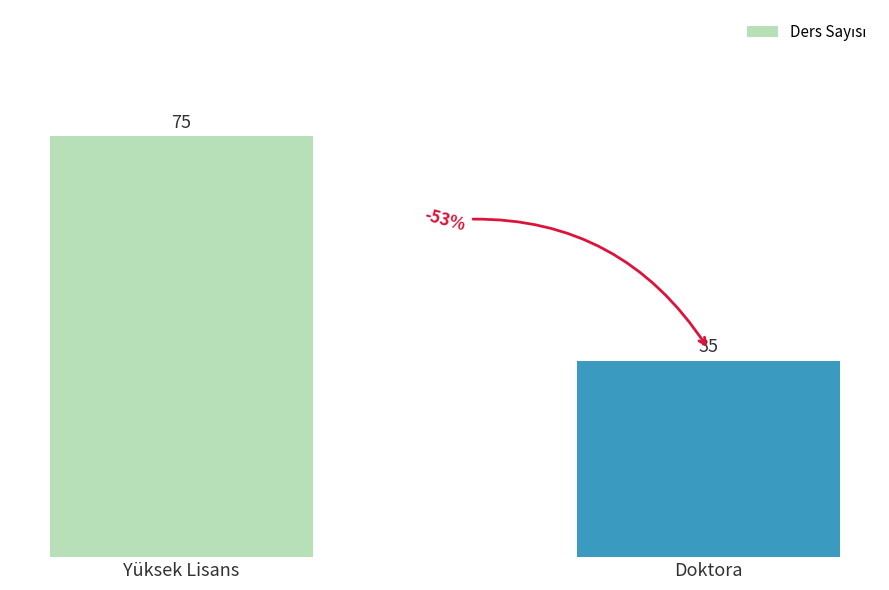

Are the bars horizontal?

No